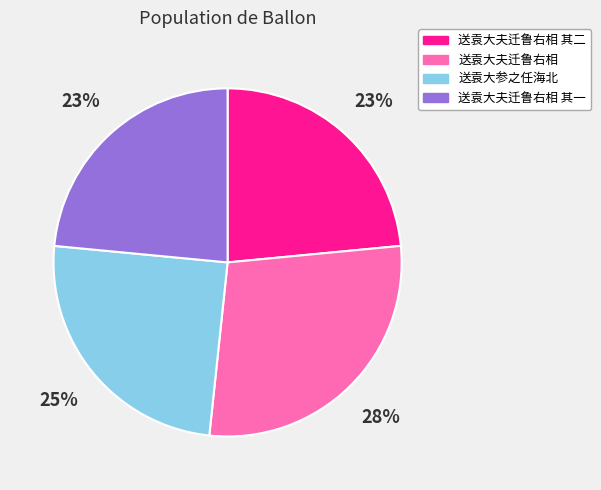

To the nearest percent, what percentage of the pie is 送袁大夫迁鲁右相?

28%